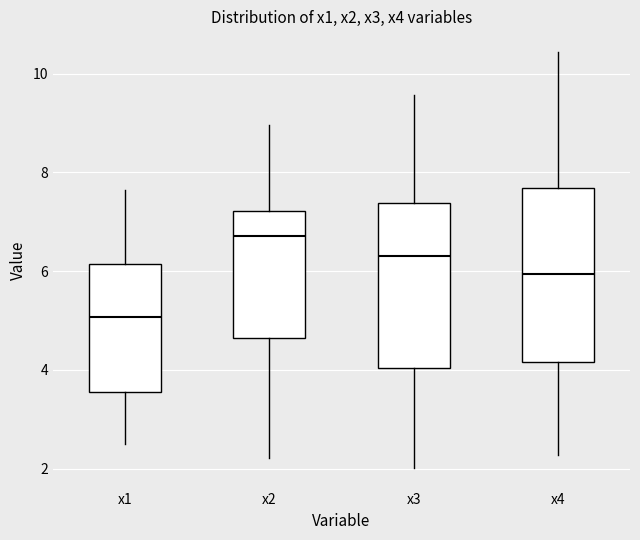

Reading left to right, read every box against the y-axis: the position of its median line, the range the box covers, and the ends of its whiskers. The values are not printed on the chart, so give them approximately, as read against the axis.

x1: median 5.0, box 3.6 to 6.2, whiskers 2.4 to 7.6
x2: median 6.8, box 4.6 to 7.2, whiskers 2.2 to 9.0
x3: median 6.4, box 4.0 to 7.4, whiskers 2.0 to 9.6
x4: median 6.0, box 4.2 to 7.6, whiskers 2.2 to 10.4